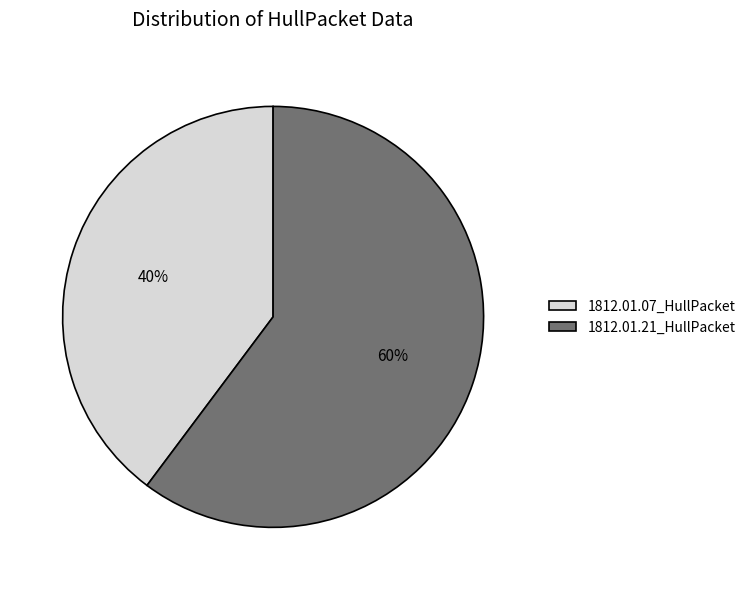

How many segments does this pie chart have?

2